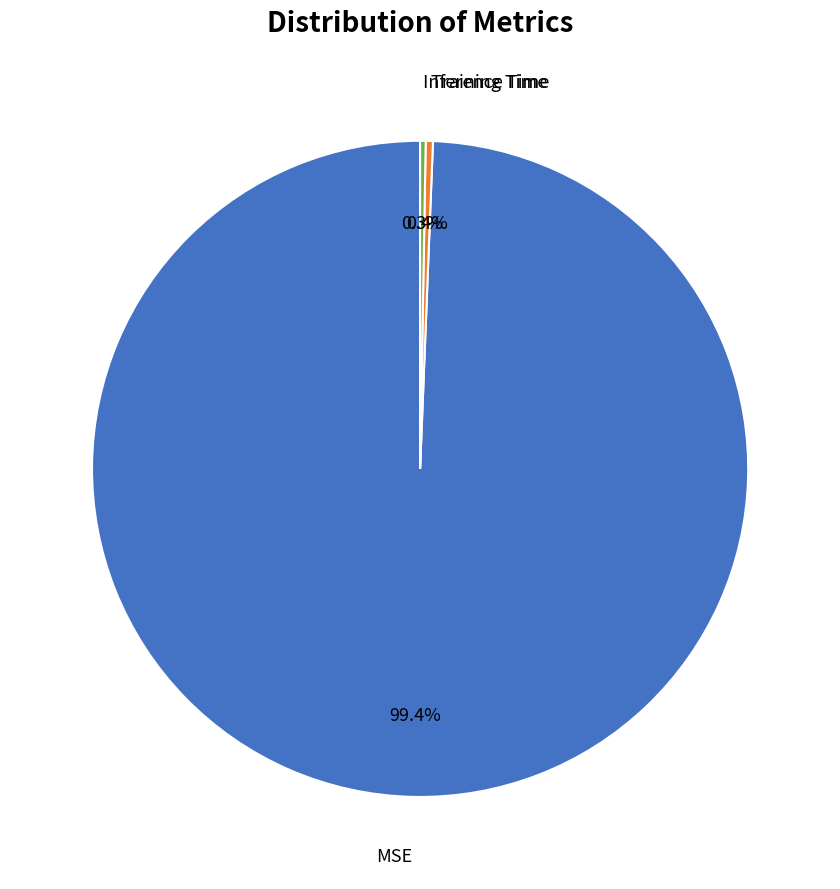

Is there any slice that represents more than half of the pie?

Yes